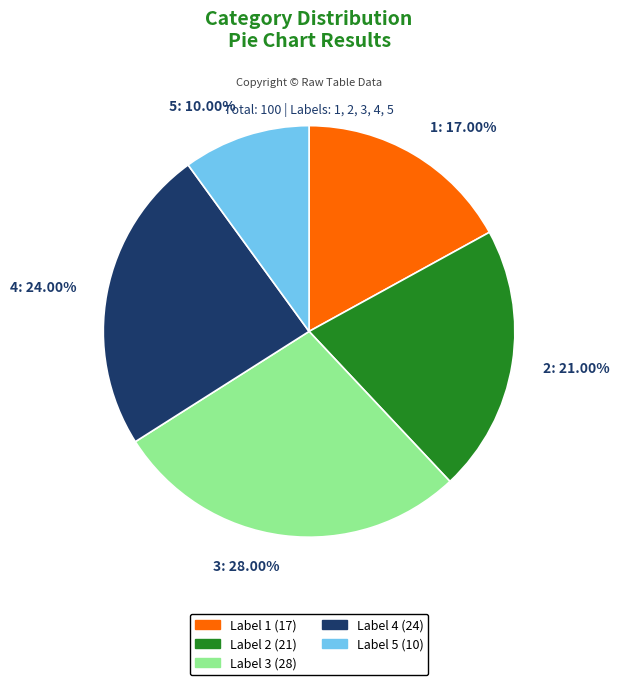

Is there a majority slice in this chart?

No